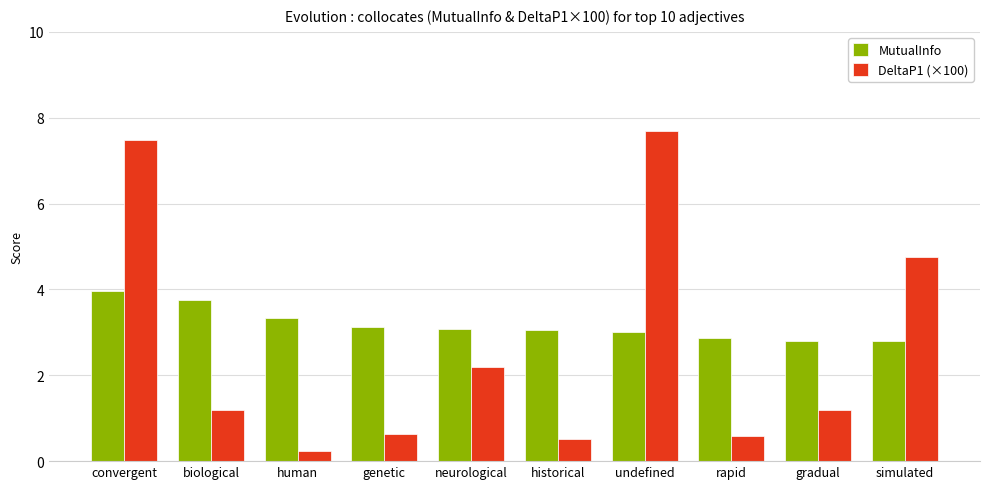

What is the difference between the highest and lowest values at undefined?

4.7